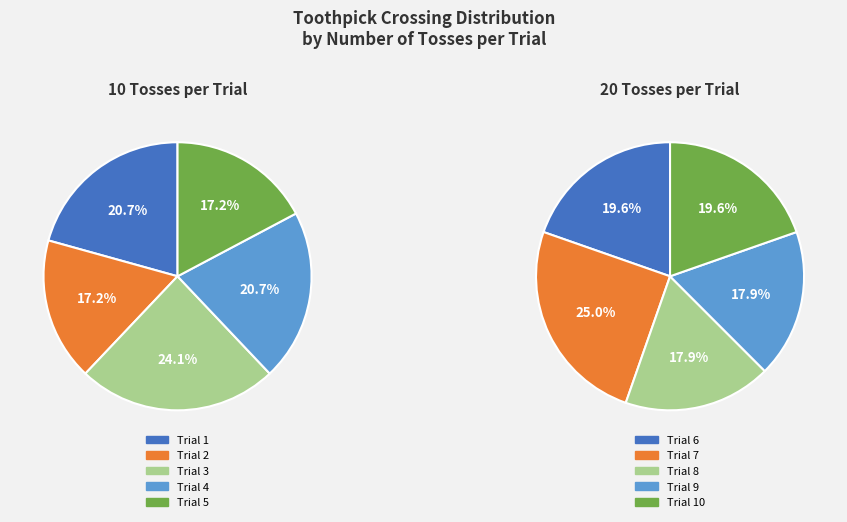

Combined, what portion of the pie is Trial 8 and Trial 5?

17.6%